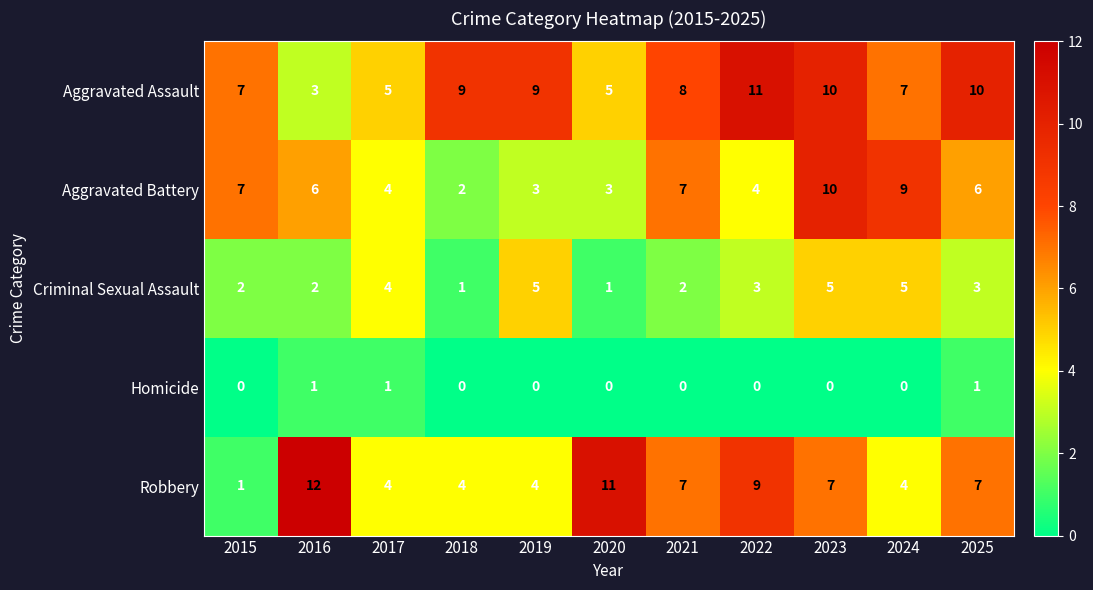

Which series changed the most between 2015 and 2021?

Robbery